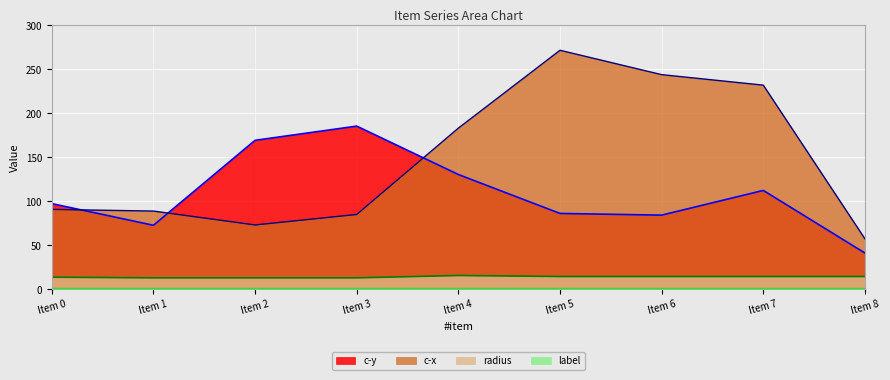

The value of c-y at 4 is 130.4. True or false?

True